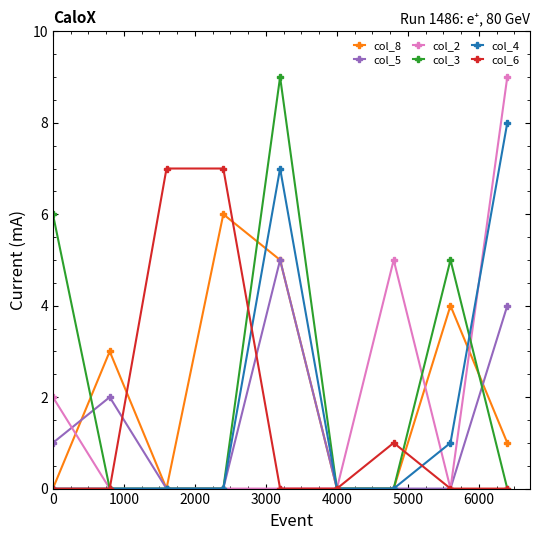

Reading left to right, transcribe all the data shown in this chart.

col_8: 0	3	0	6	5	0	0	4	1
col_5: 1	2	0	0	5	0	0	0	4
col_2: 2	0	0	0	0	0	5	0	9
col_3: 6	0	0	0	9	0	0	5	0
col_4: 0	0	0	0	7	0	0	1	8
col_6: 0	0	7	7	0	0	1	0	0